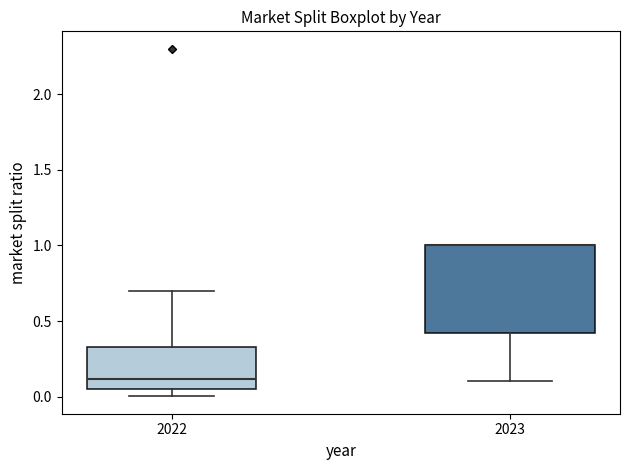

Comparing the boxes themselves (not the whiskers), which one is the tallest?

2023